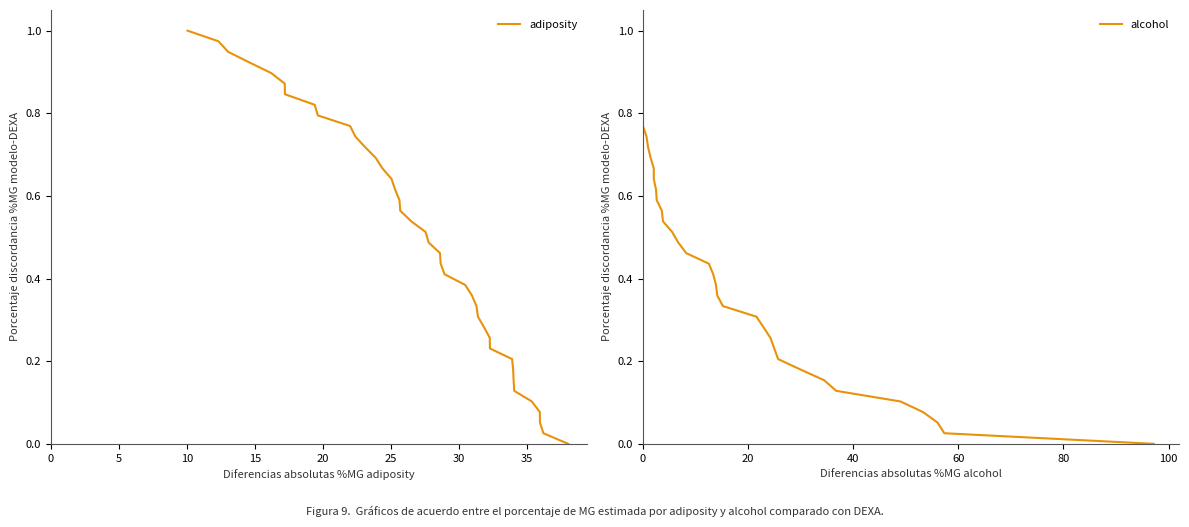

What is the maximum value for adiposity?

1.0